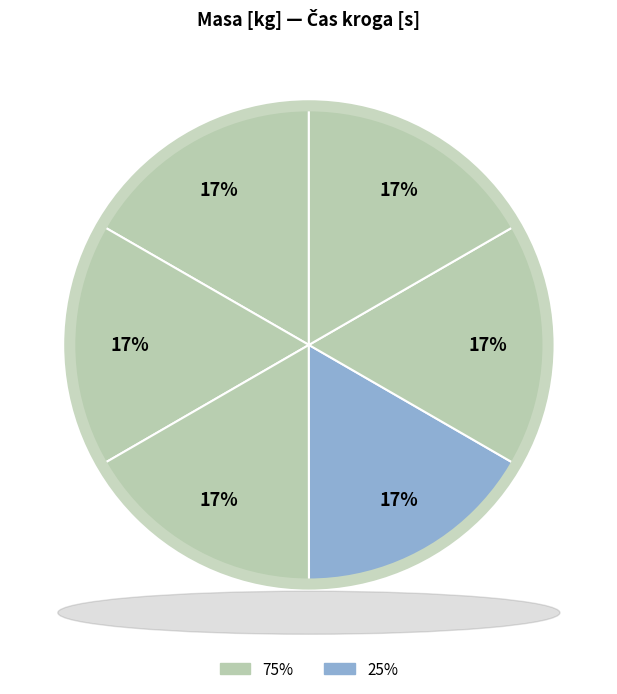

How many segments does this pie chart have?

6